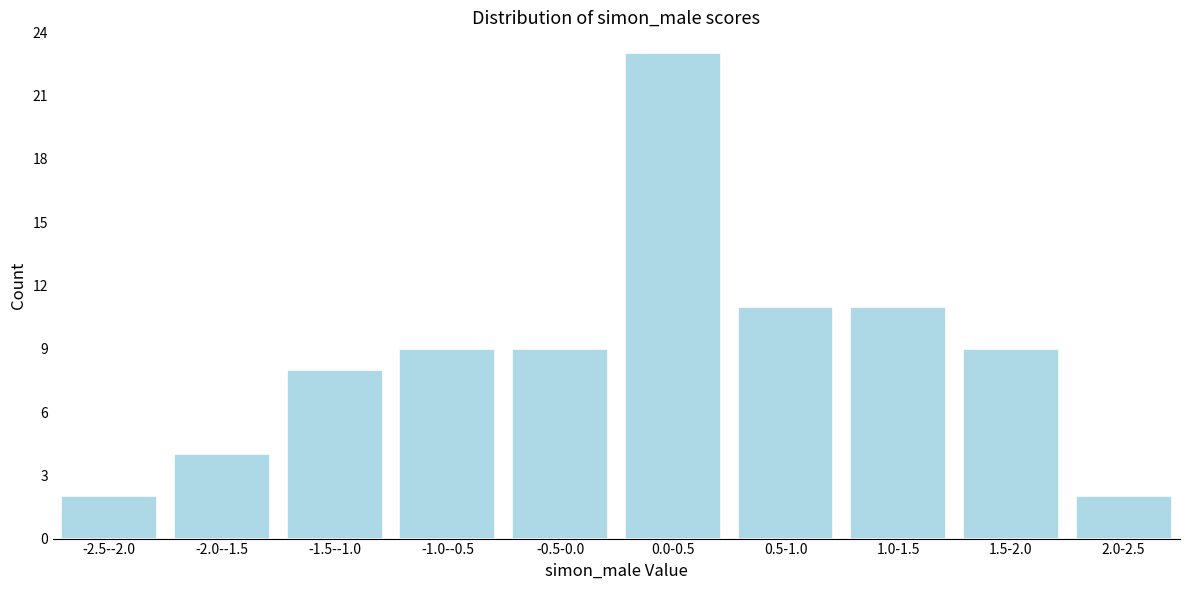

Reading left to right, what are all the values shown in this chart?

2	4	8	9	9	23	11	11	9	2